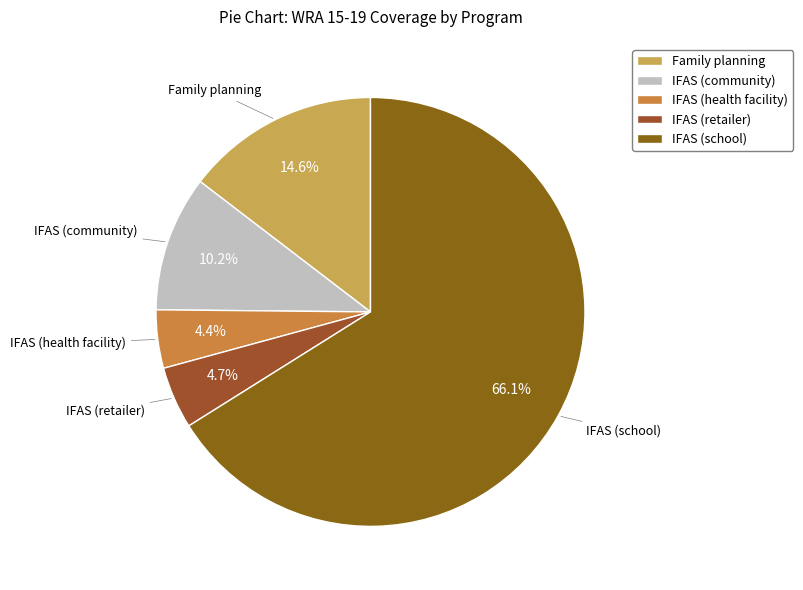

How many segments does this pie chart have?

5